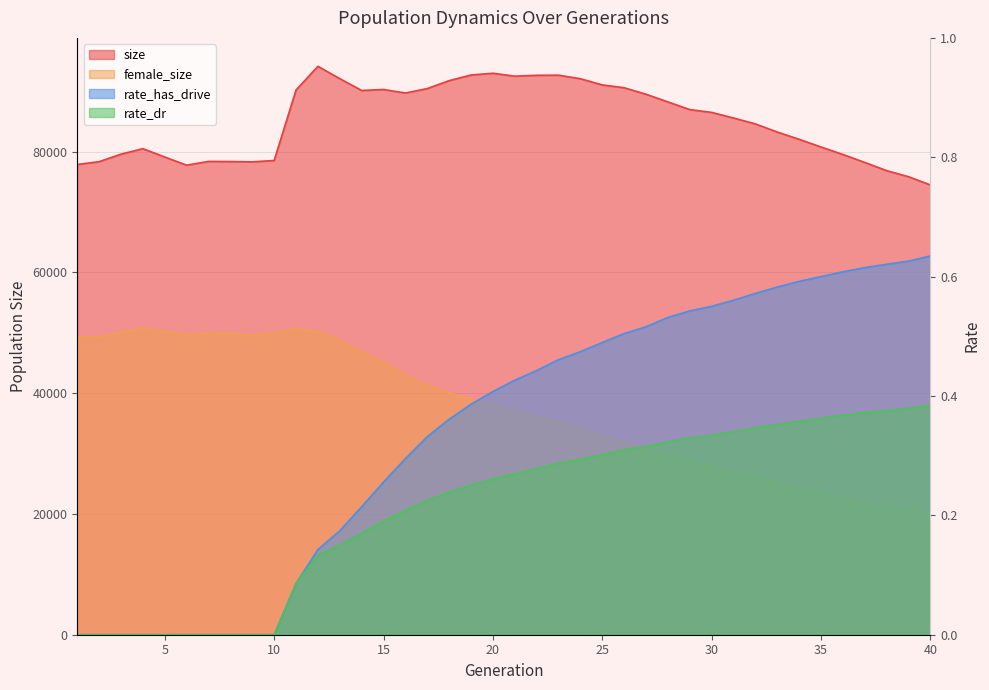

What is the sum of the size values at 21 and 7?

170854.0